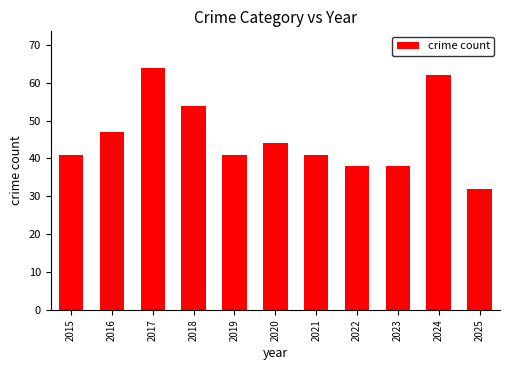

What is the difference between the maximum and minimum values?

32